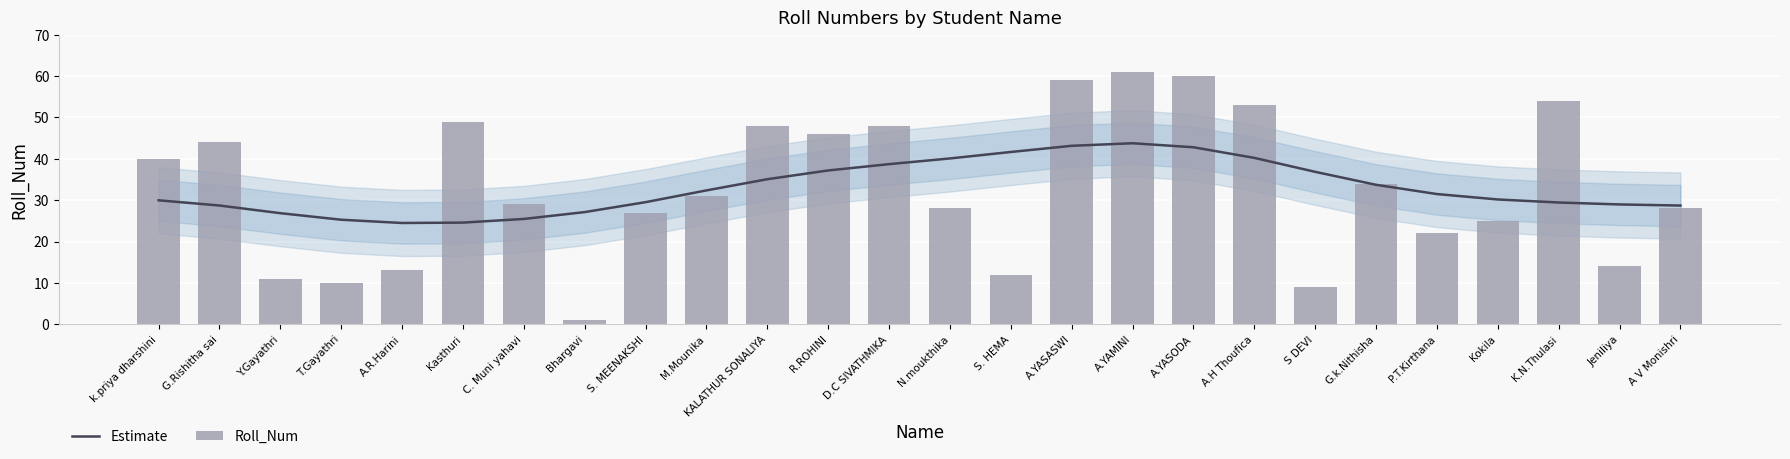

What position from the right is k.priya dharshini?

26